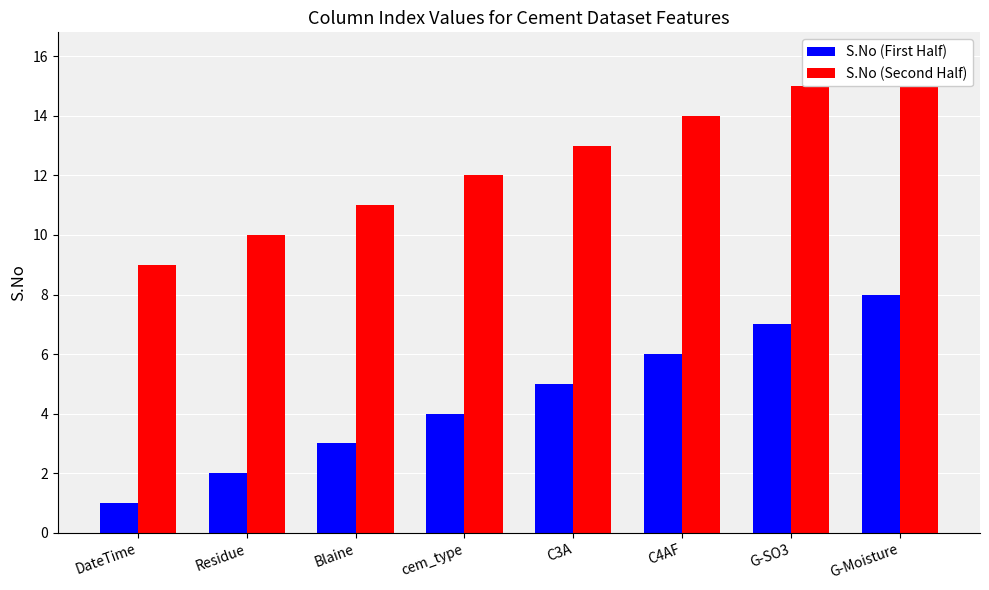

How many categories are shown in the chart?

8